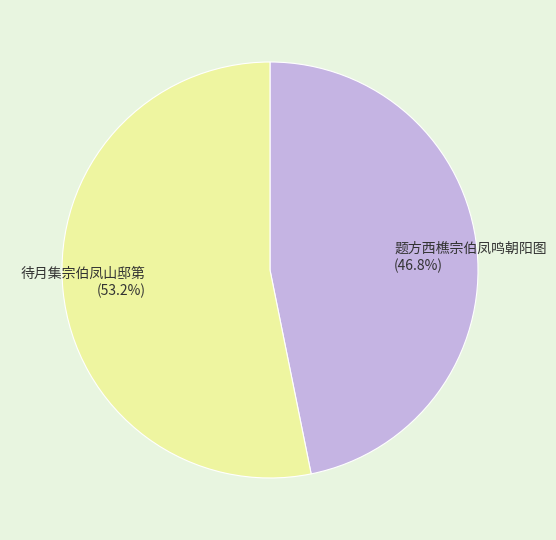

Which slice is the largest?

待月集宗伯凤山邸第